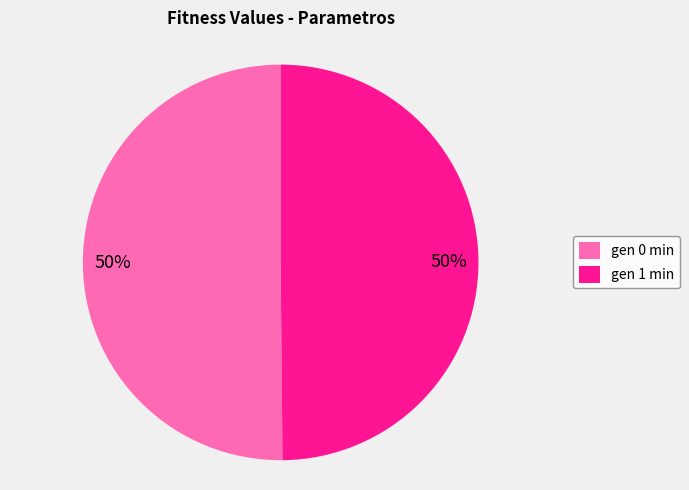

The gen 0 min slice represents 50% of the pie. True or false?

True